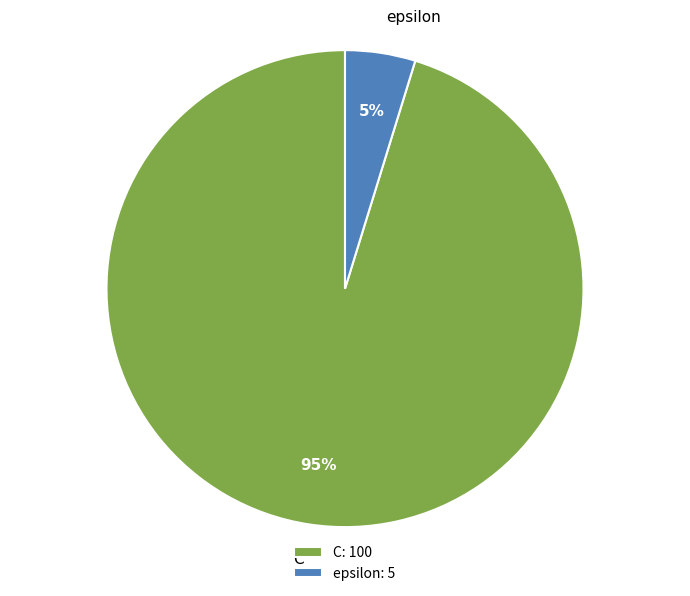

How many segments does this pie chart have?

2